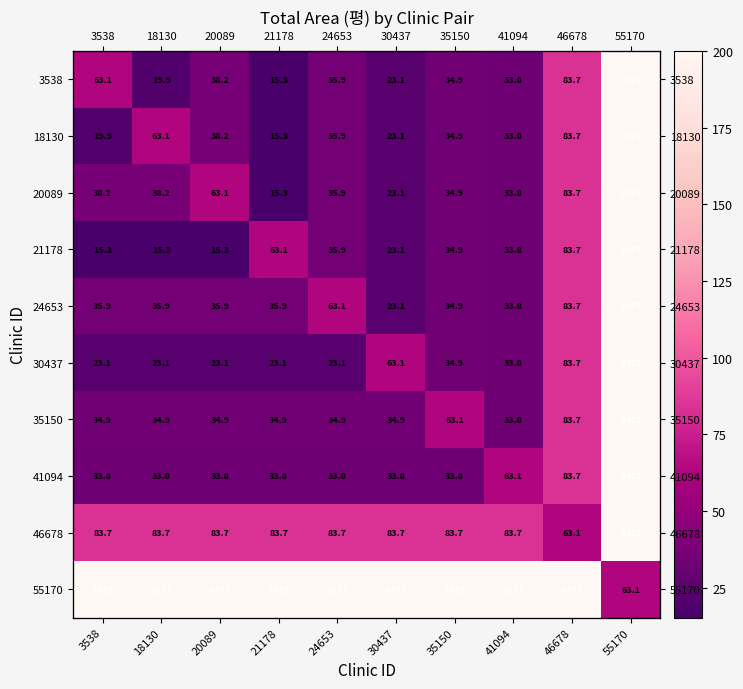

How many distinct data groups are displayed?

10